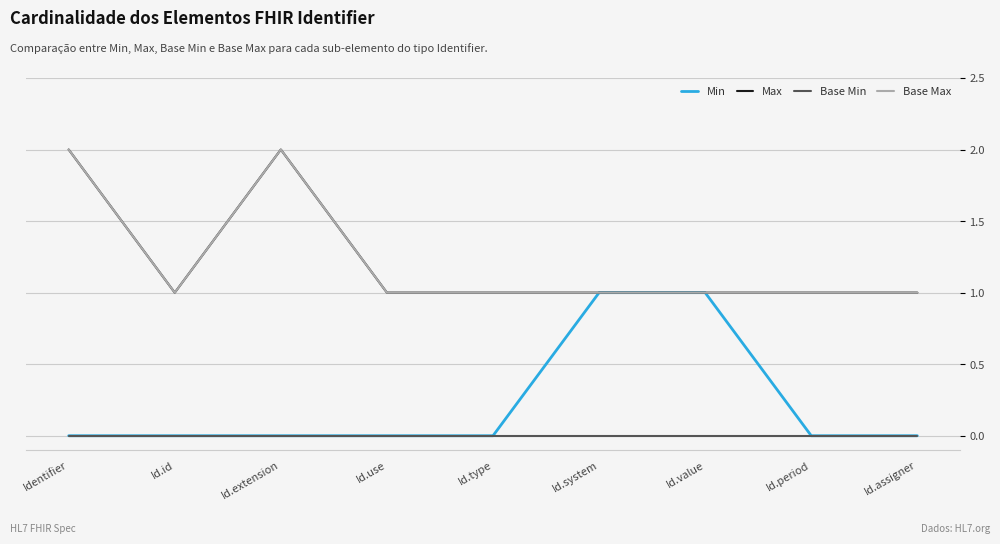

What is the label of the 1st point from the left?

Identifier